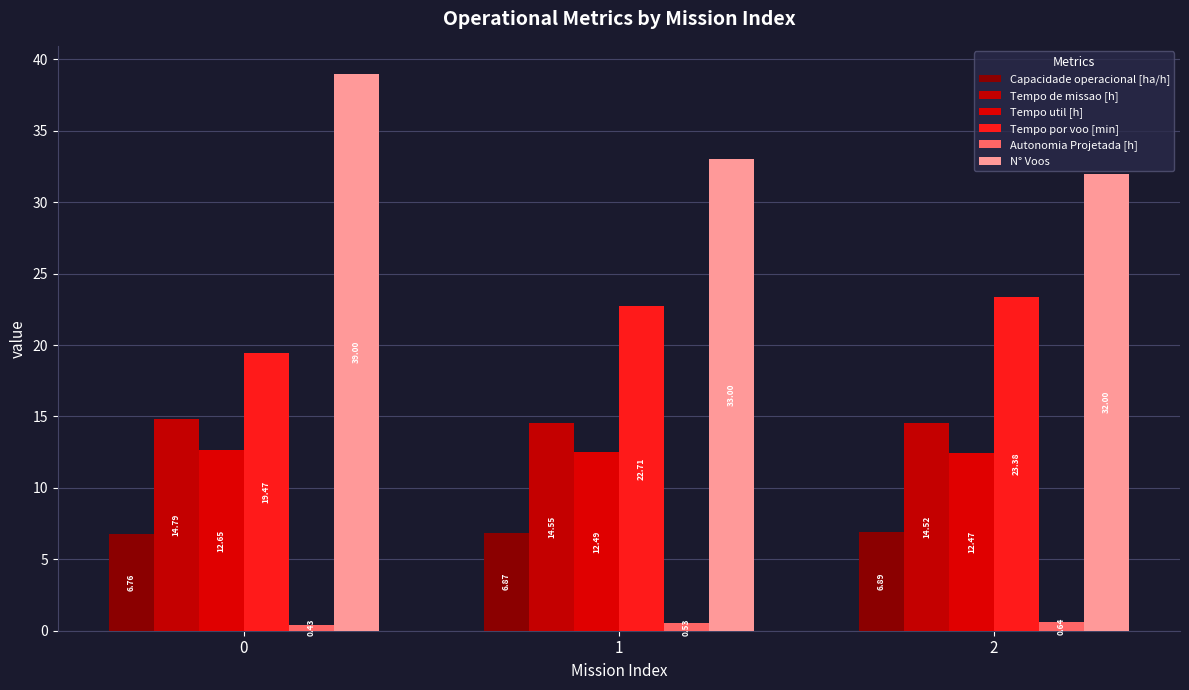

Reading left to right, transcribe all the data shown in this chart.

Capacidade operacional [ha/h]: 0=6.8	1=6.9	2=6.9
Tempo de missao [h]: 0=14.8	1=14.6	2=14.5
Tempo util [h]: 0=12.7	1=12.5	2=12.5
Tempo por voo [min]: 0=19.5	1=22.7	2=23.4
Autonomia Projetada [h]: 0=0.4	1=0.5	2=0.6
N° Voos: 0=39.0	1=33.0	2=32.0